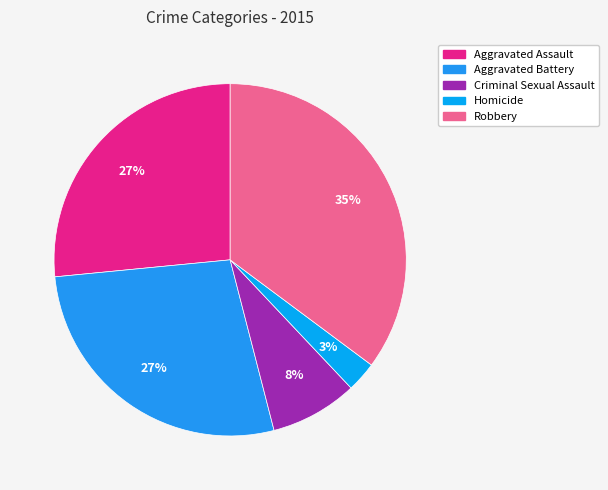

Is it true that Homicide is 3% of the pie?

True